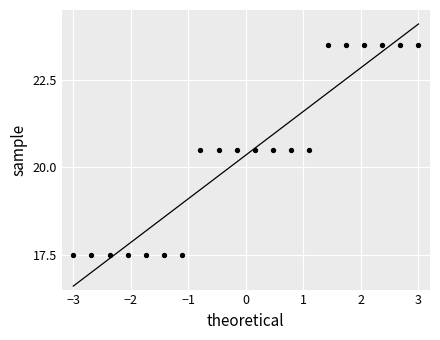

What is the range of Y values (max minus min)?

6.0